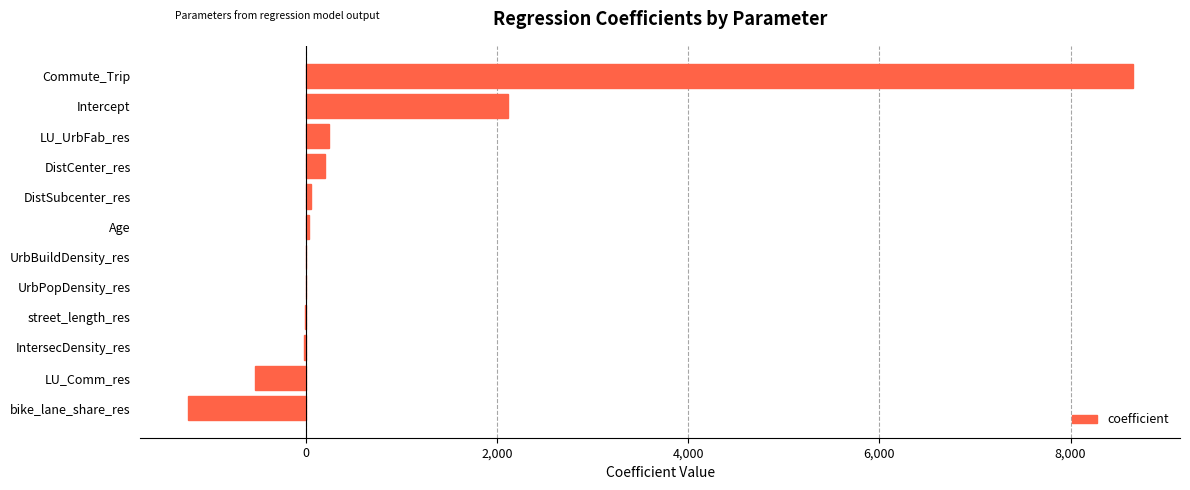

Which category has the highest value across all series?

Commute_Trip